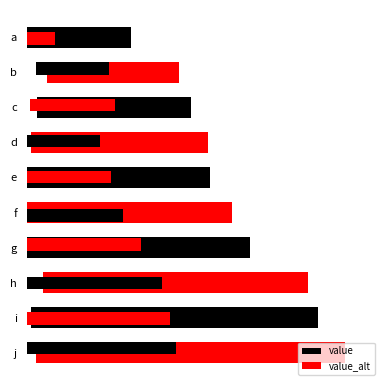

What is the sum of all value values?

190.0